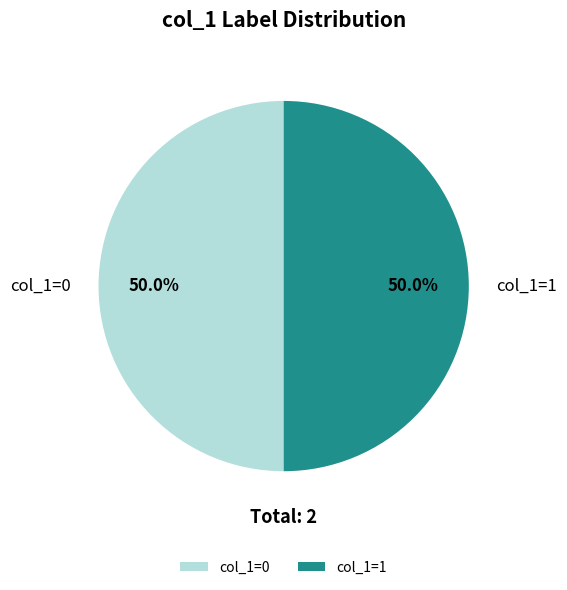

To the nearest percent, what is the average slice percentage?

50%